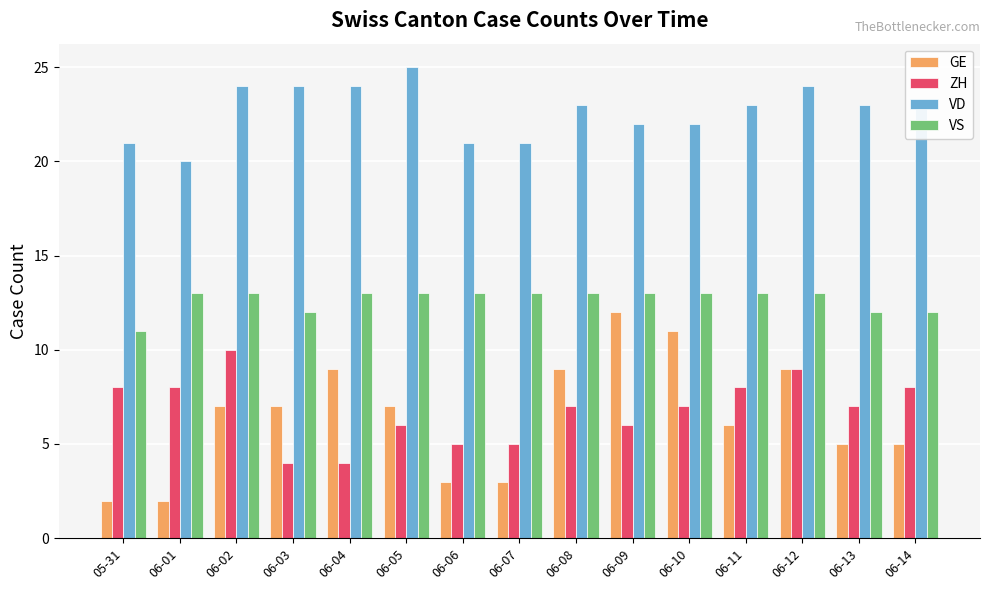

Rank the series at 05-31 from highest to lowest value.

VD, VS, ZH, GE